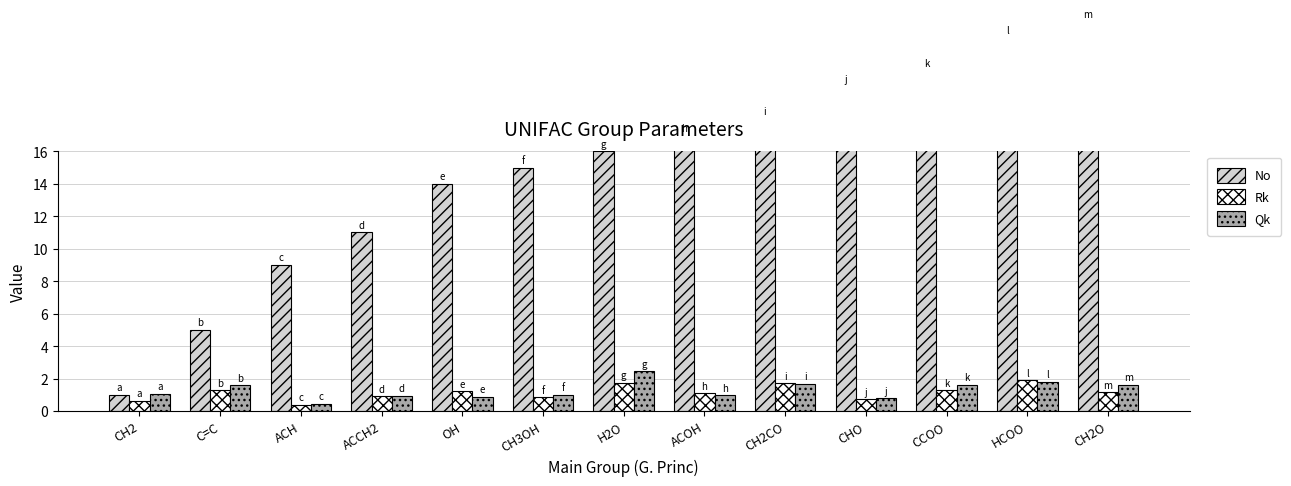

Are the bars horizontal?

No